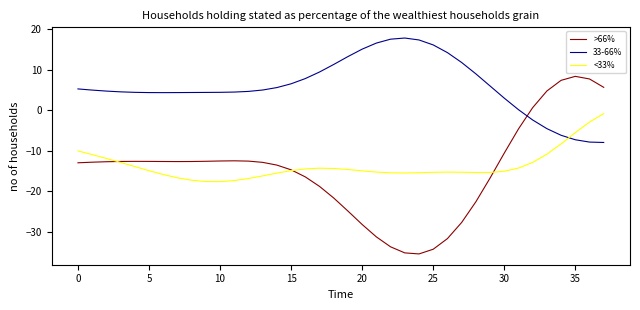

How many distinct data groups are displayed?

3